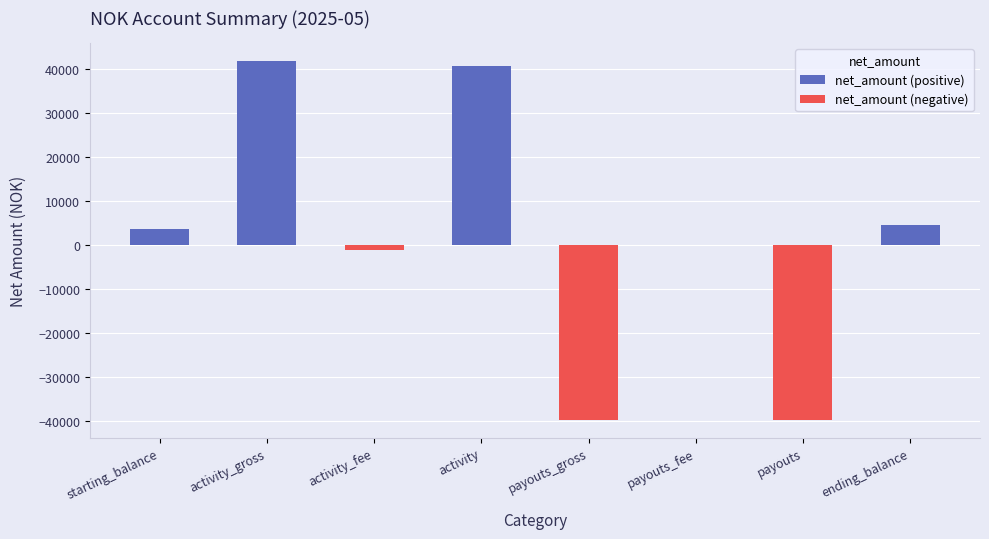

How many data points does each series have?

8